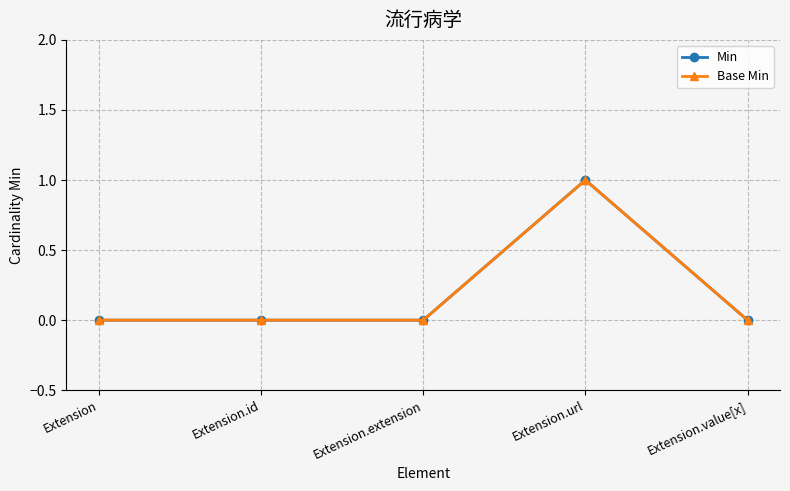

Does the chart have visible grid lines?

Yes